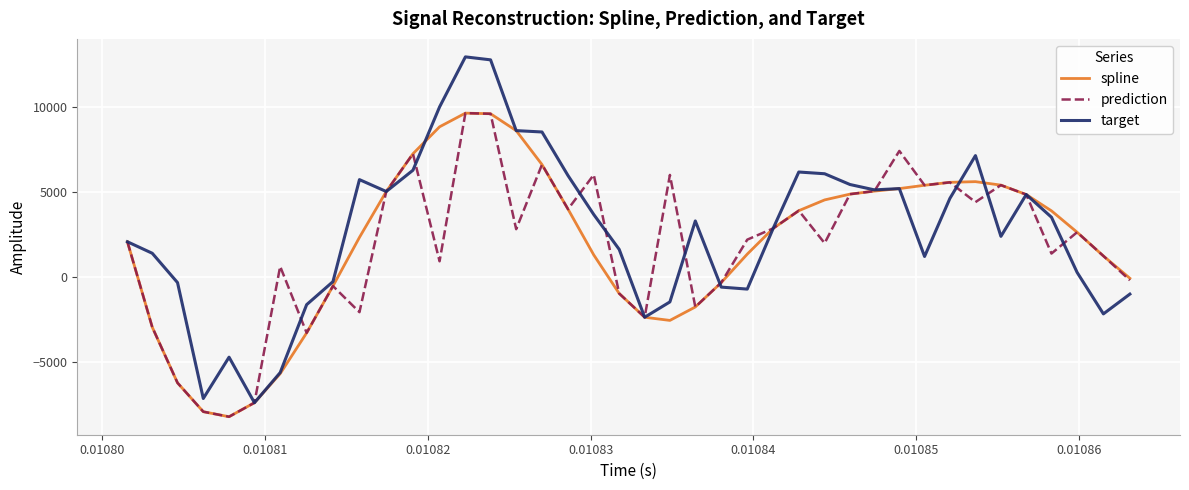

Which series has the largest range (max minus min)?

target